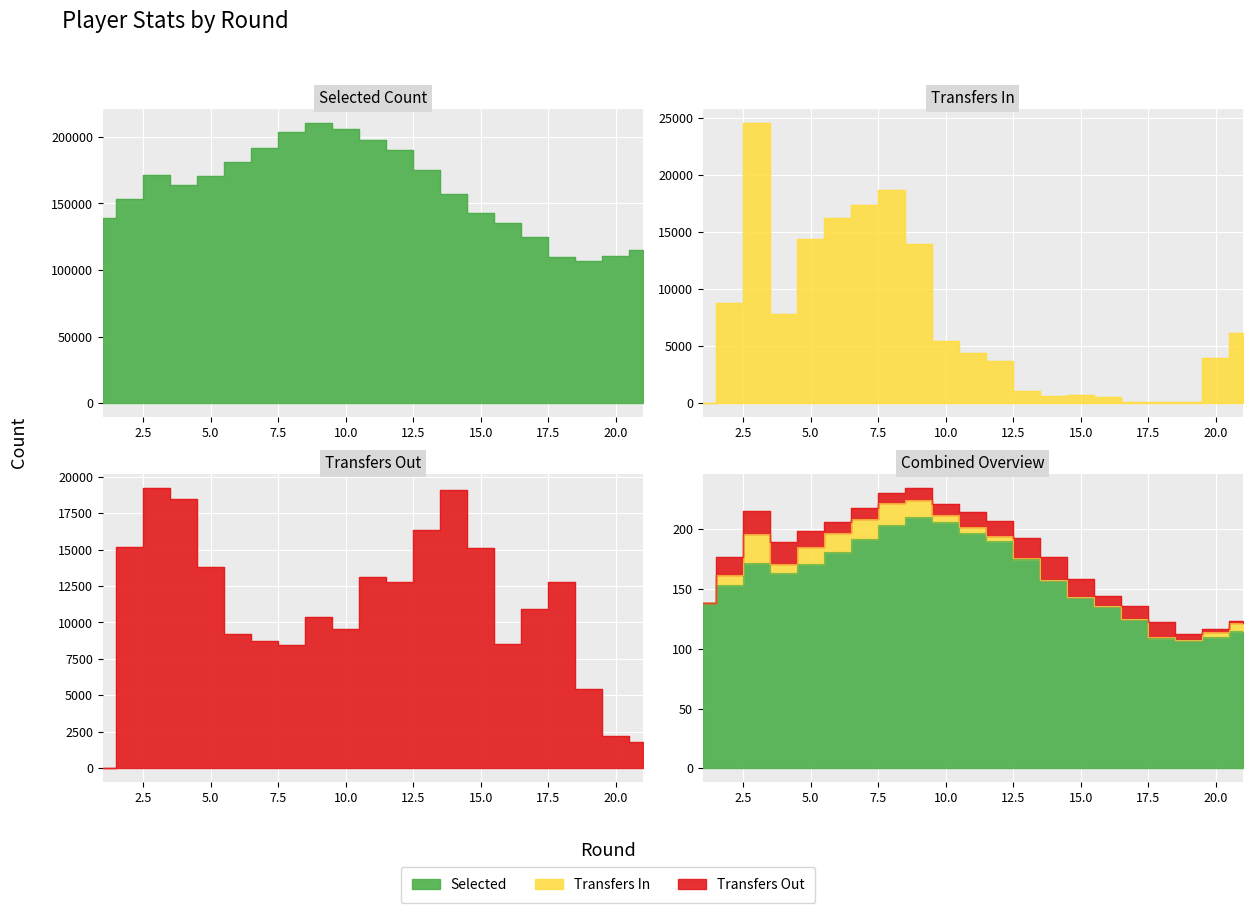

True or false: transfers_out and transfers_in cross at least once.

True